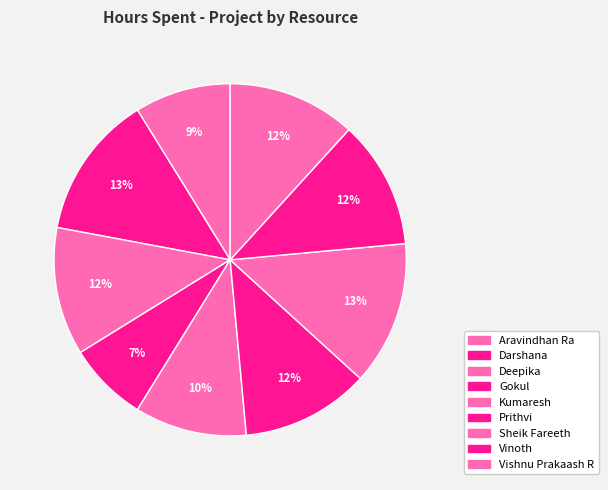

What is the largest slice in the pie chart?

Darshana